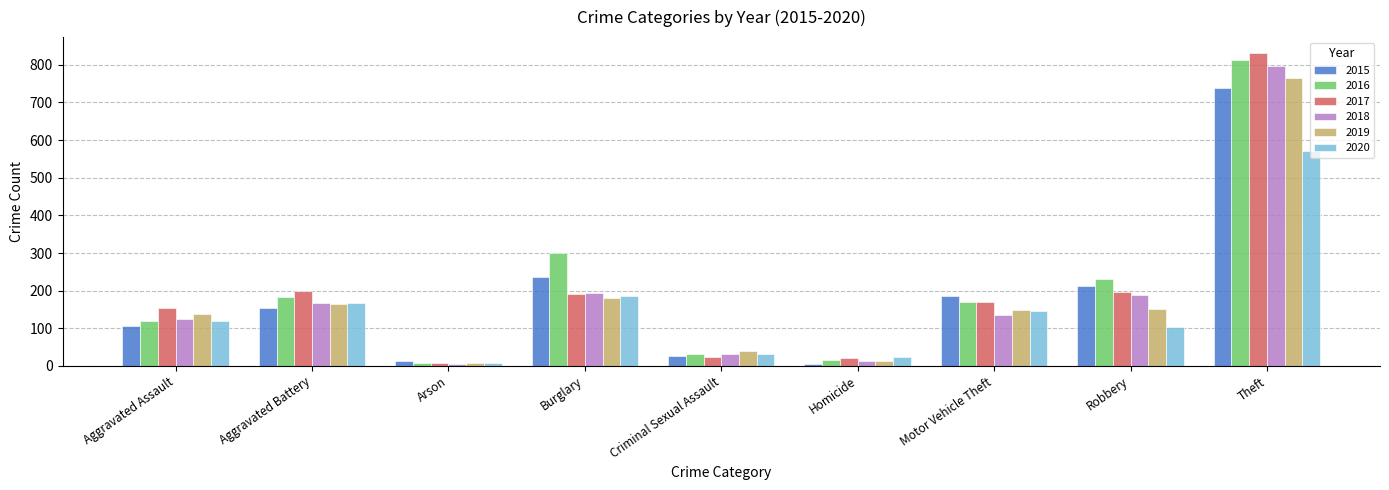

True or false: 2016 has a value of 269 at Motor Vehicle Theft.

False